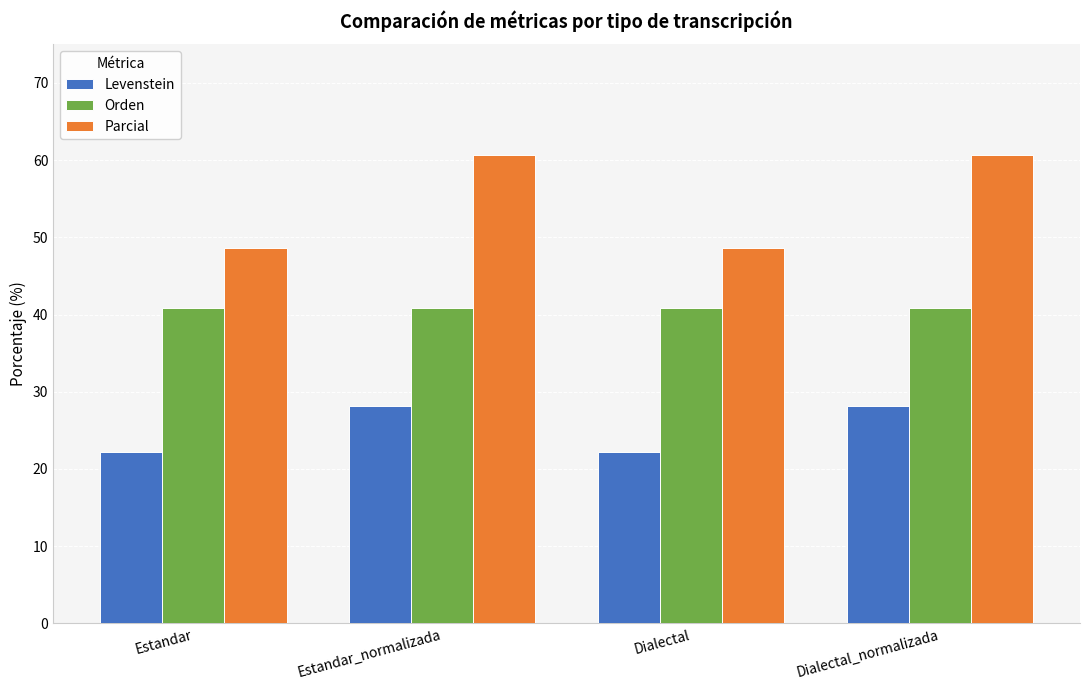

Which series changed the most between Estandar and Dialectal_normalizada?

Parcial